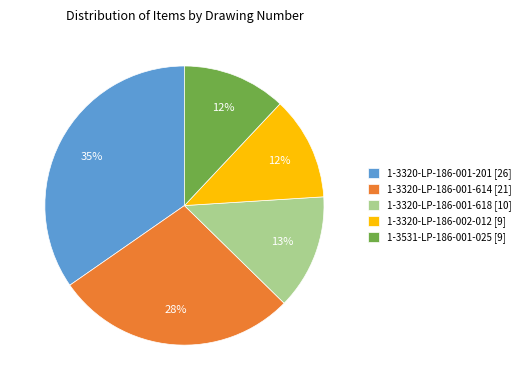

Count the number of slices in the pie.

5